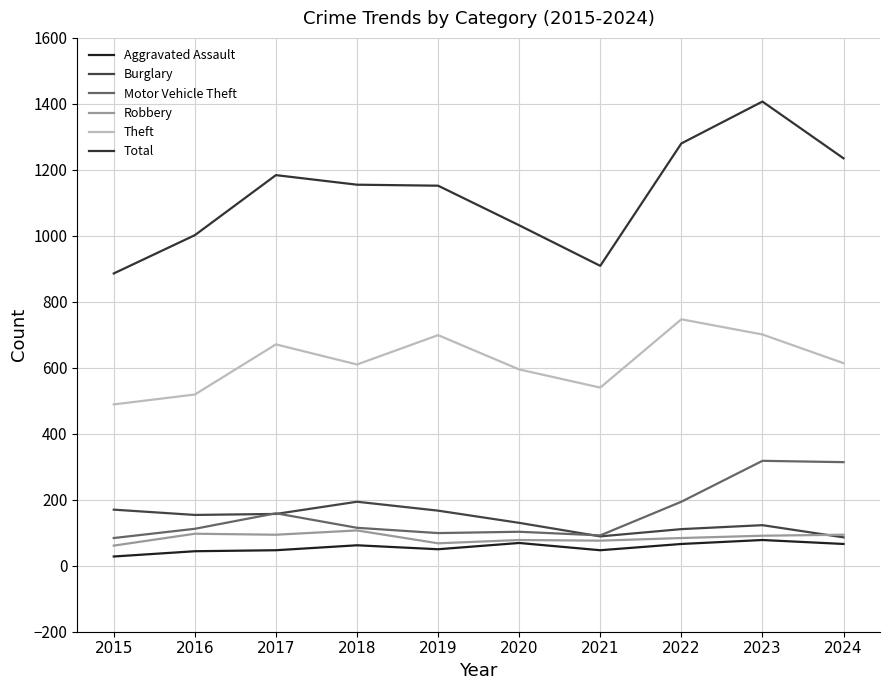

True or false: Burglary has a value of 59 at 2023.

False